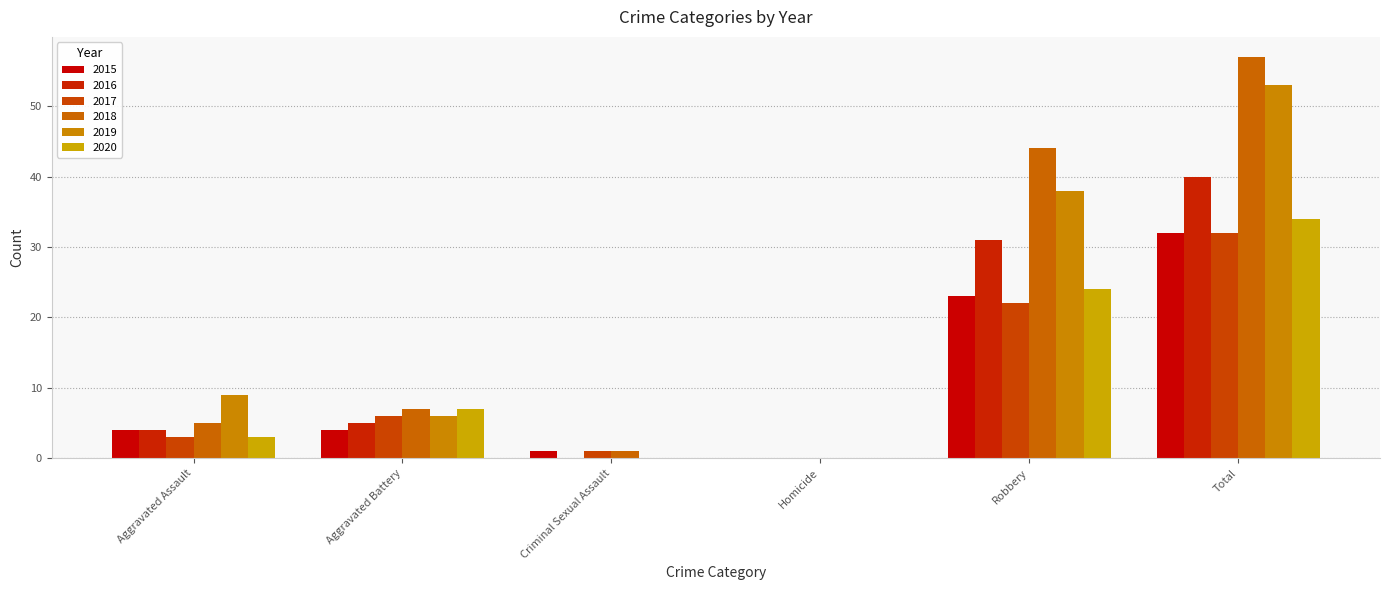

At which label does 2019 first exceed 9?

Robbery